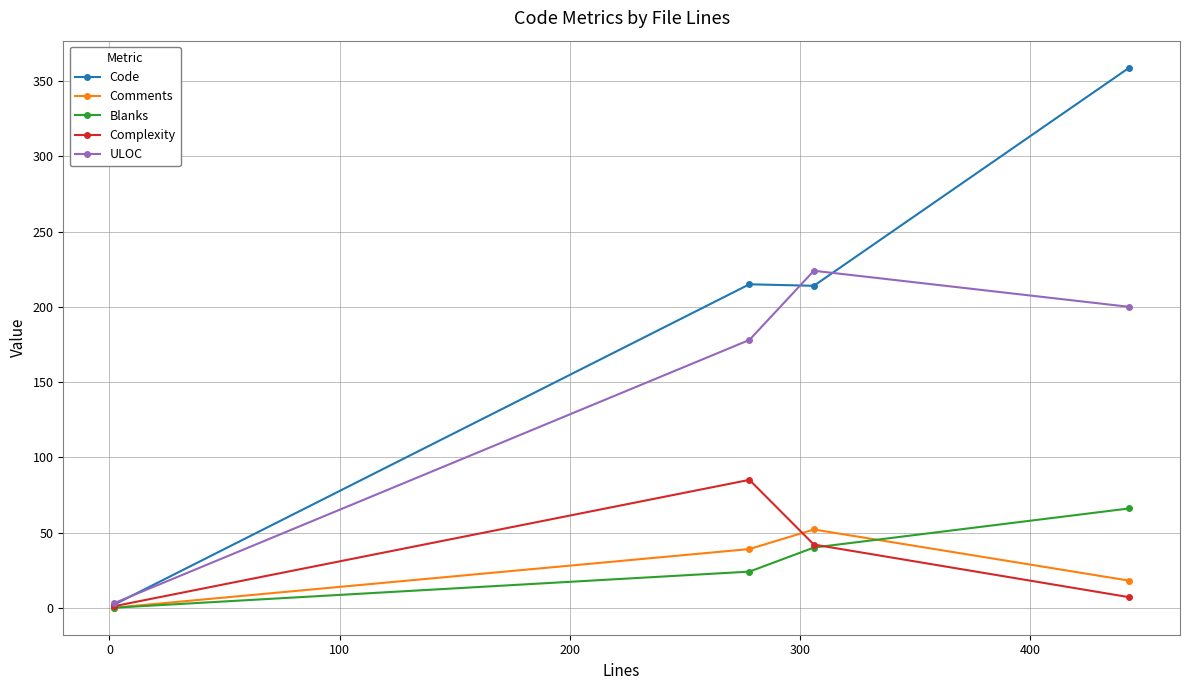

Which series has the largest total across all categories?

Code